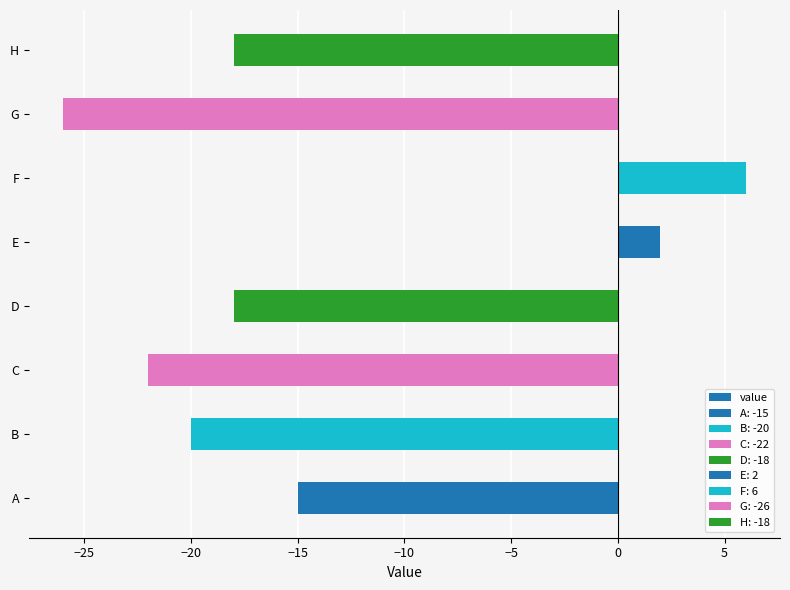

What is the average value?

-14